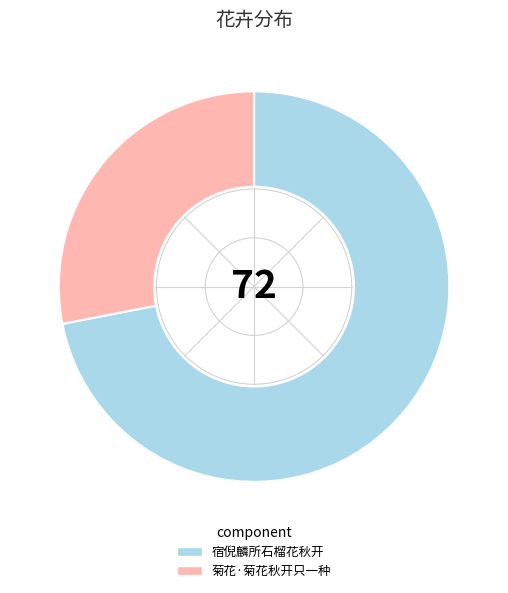

What is the largest slice in the pie chart?

宿倪麟所石榴花秋开